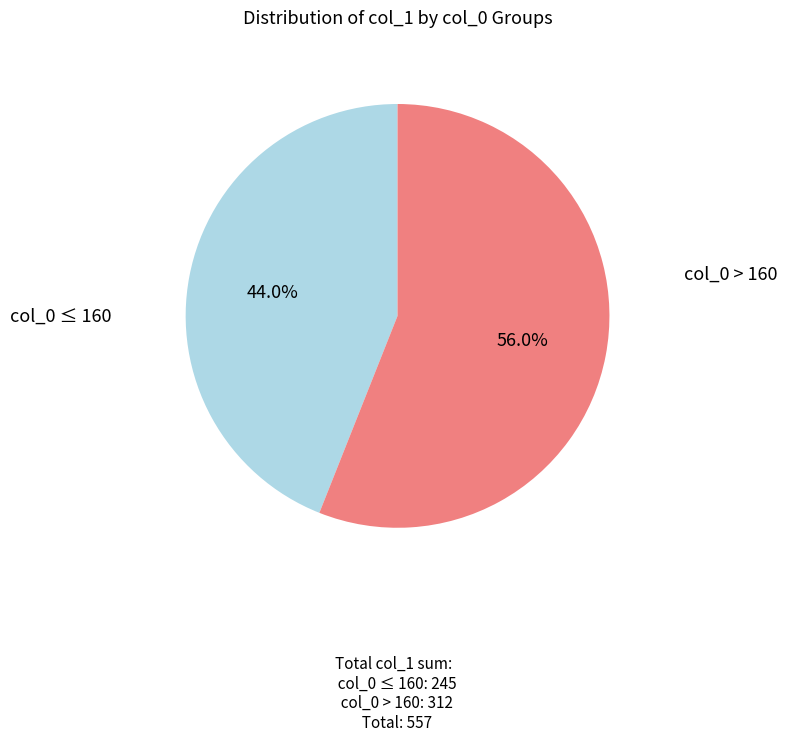

Is there a majority slice in this chart?

Yes